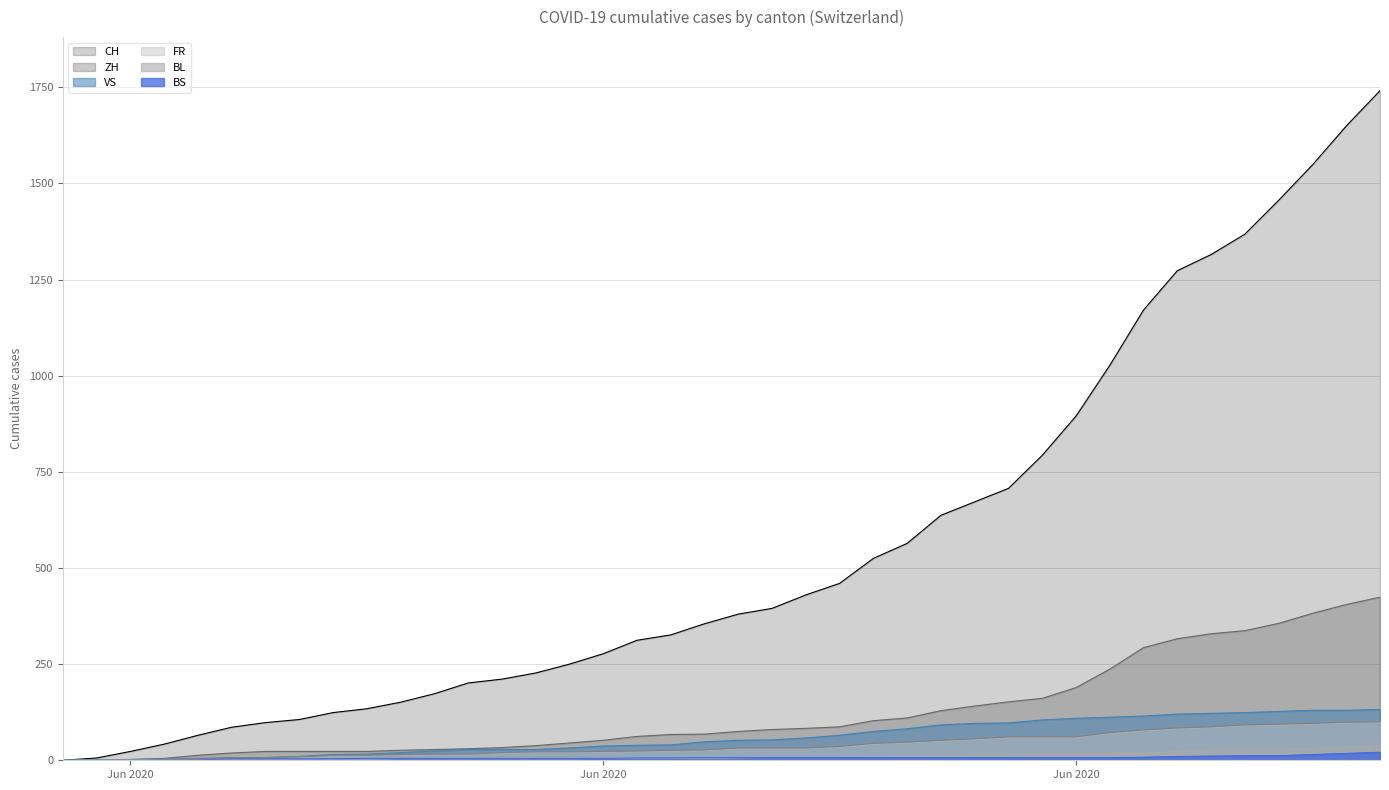

What is the average value of the CH series?

554